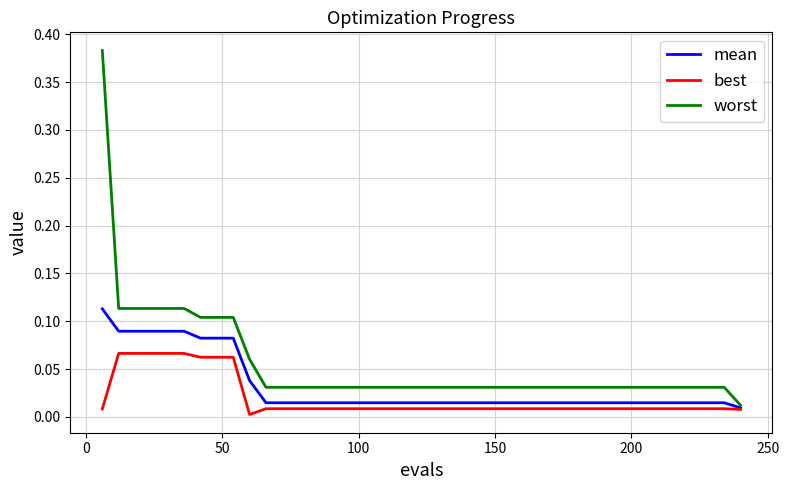

What are all the series names shown in the legend?

mean, best, worst